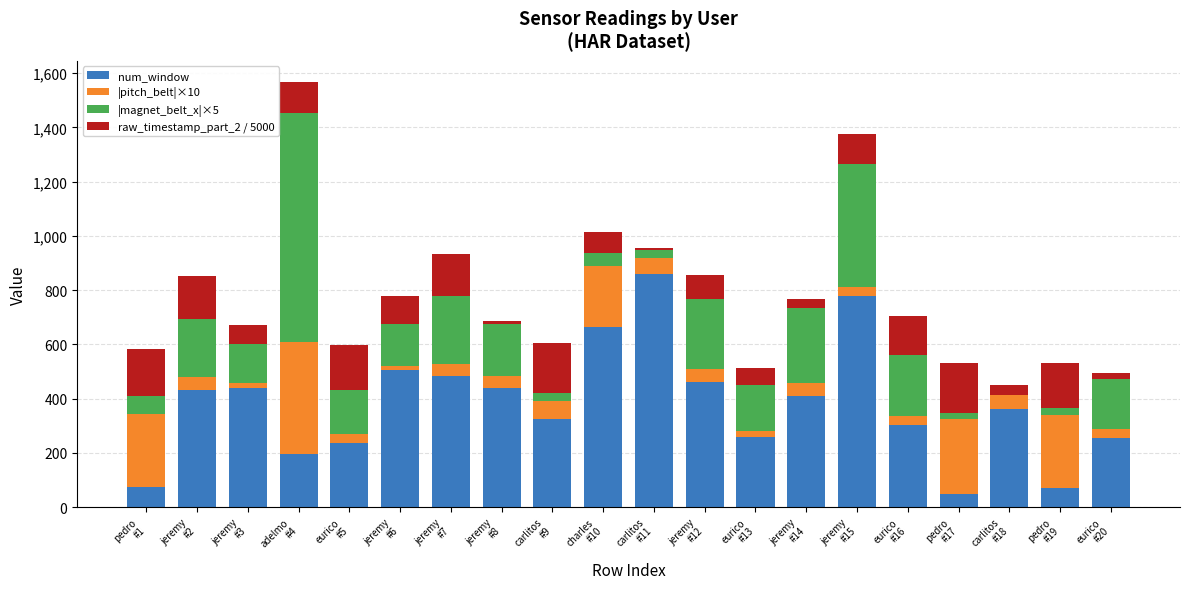

What is the highest value of the num_window series?

859.0